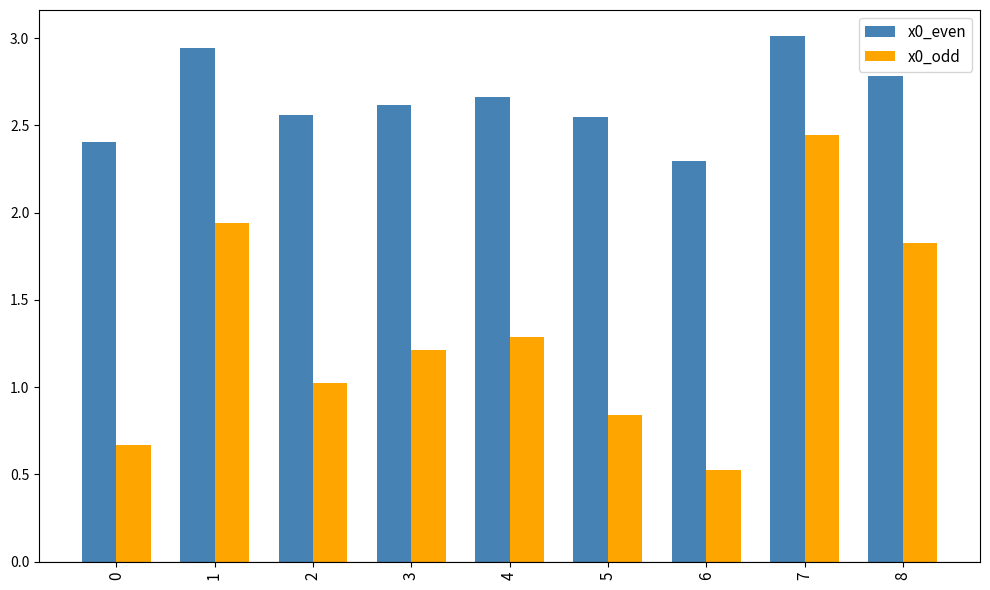

Rank the series at 4 from highest to lowest value.

x0_even, x0_odd